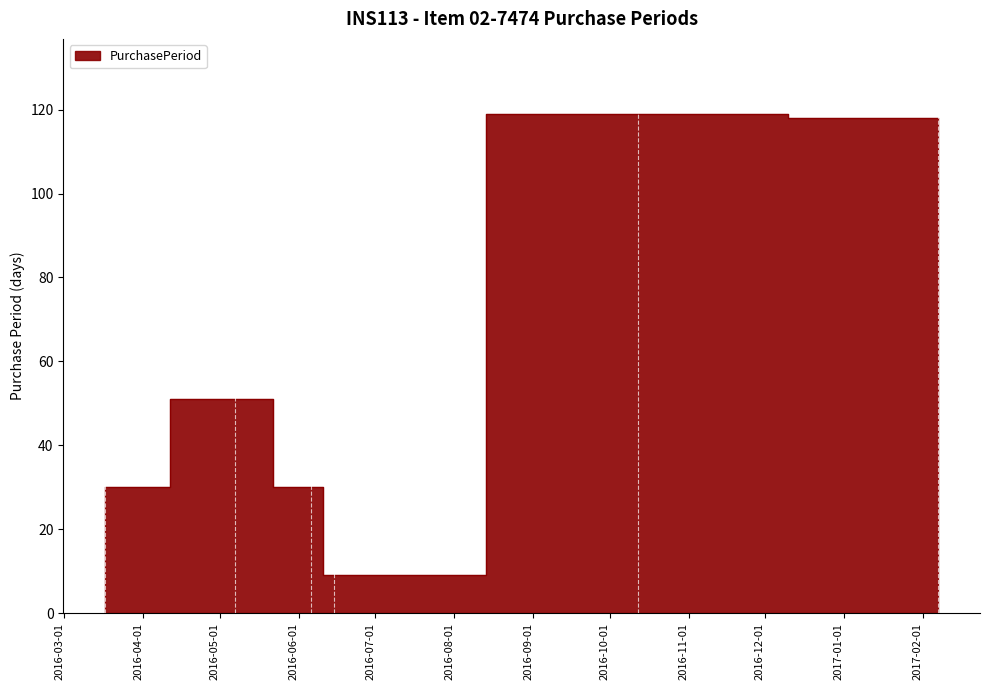

What is the label of the 4th bar from the right?

2016-06-06